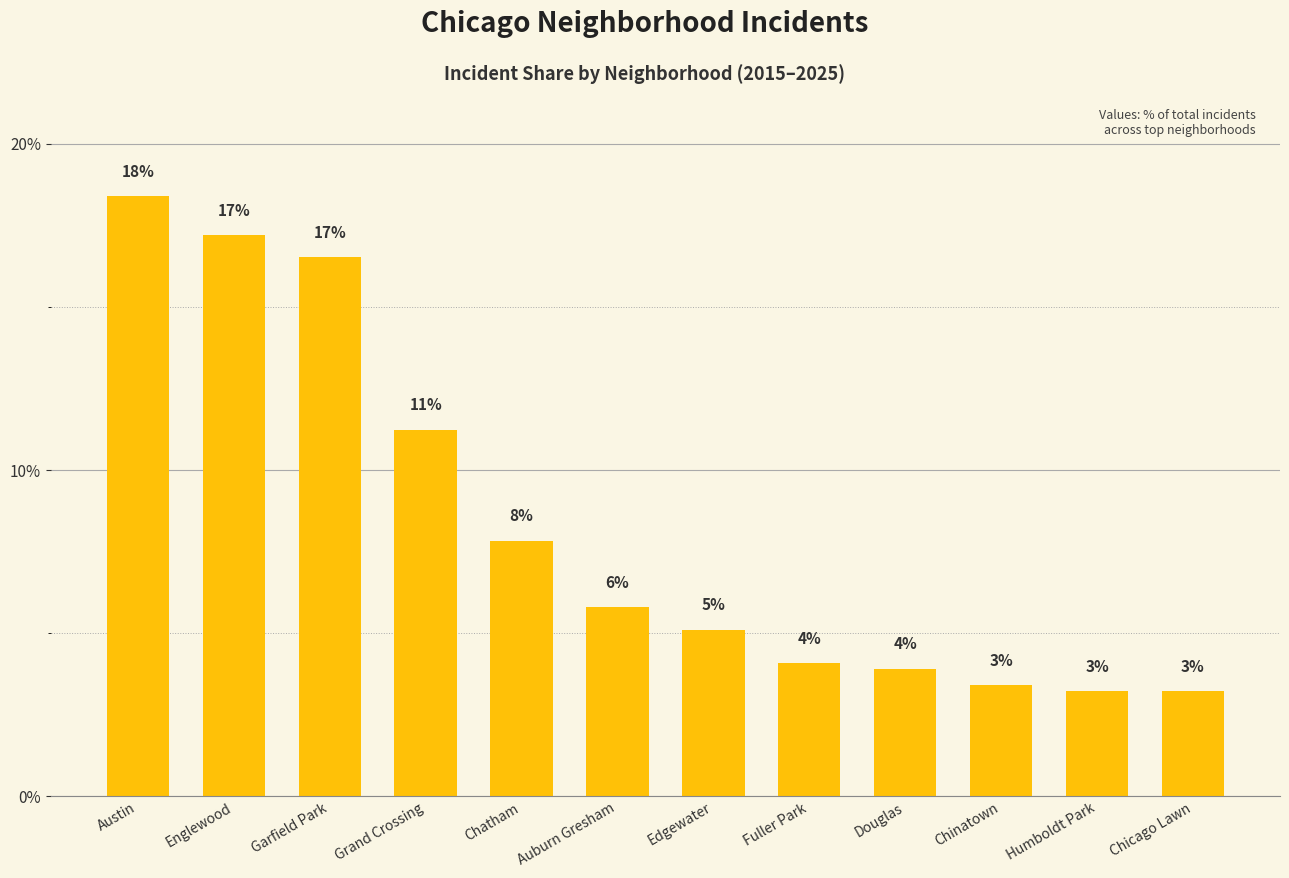

Reading right to left, extract all data points from this chart.

3.2	3.2	3.4	3.9	4.1	5.1	5.8	7.8	11.2	16.5	17.2	18.4